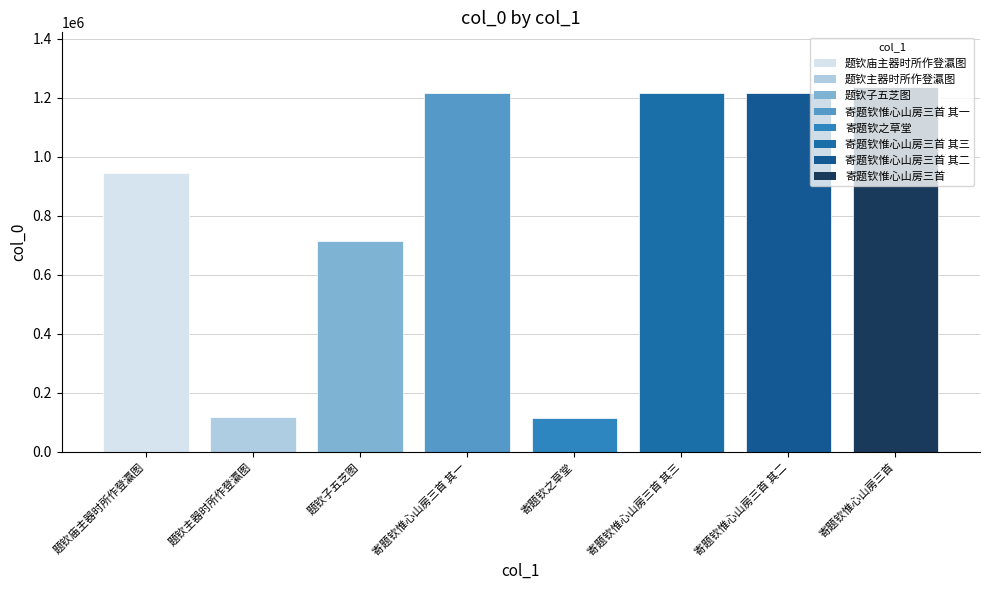

Are the bars horizontal?

No